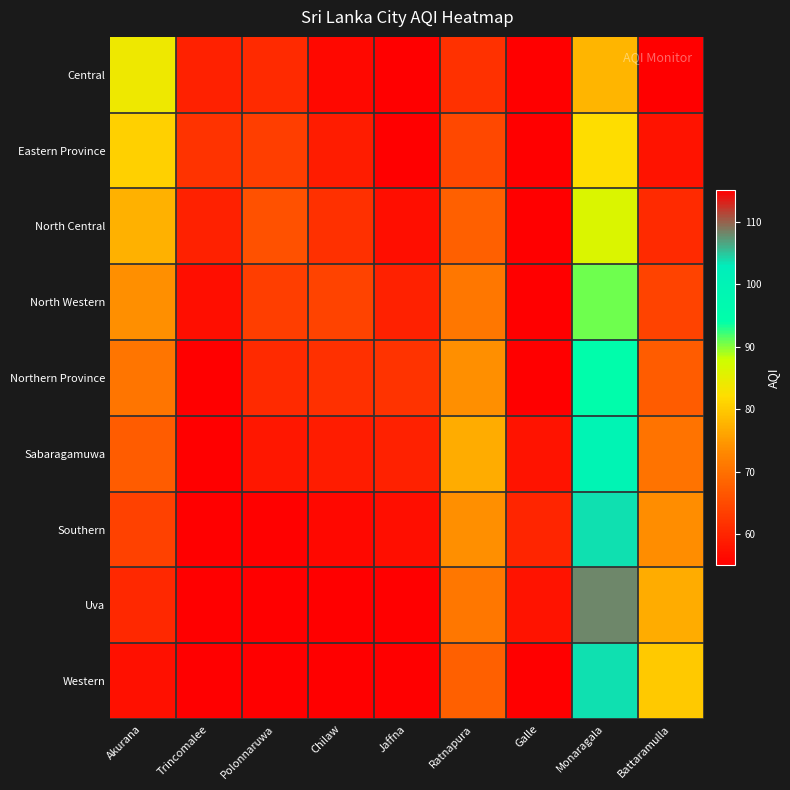

What is the total value across all series at Galle?

505.6